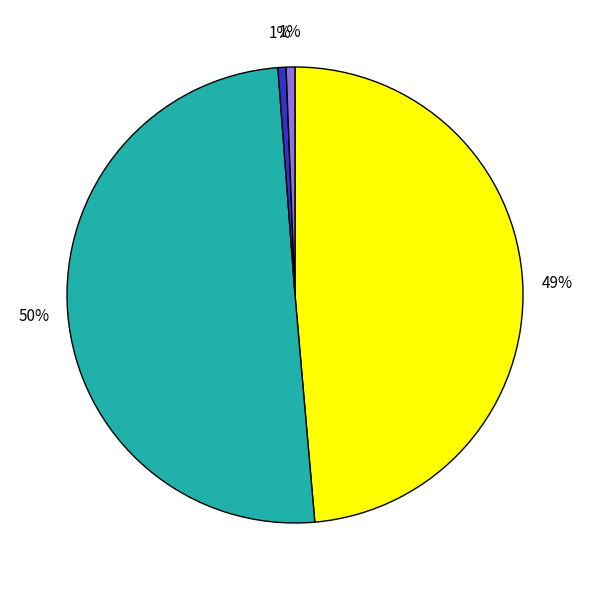

To the nearest percent, what is the average slice percentage?

25%